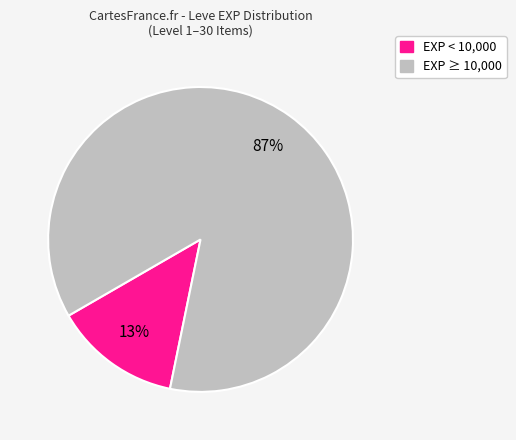

Is there any slice that represents more than half of the pie?

Yes